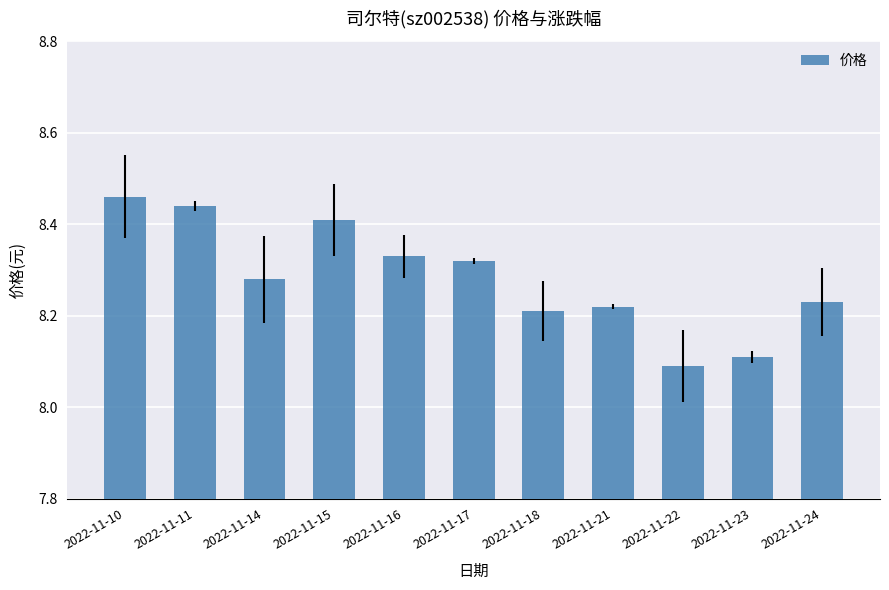

Where is the data nearest to the value 8?

2022-11-22